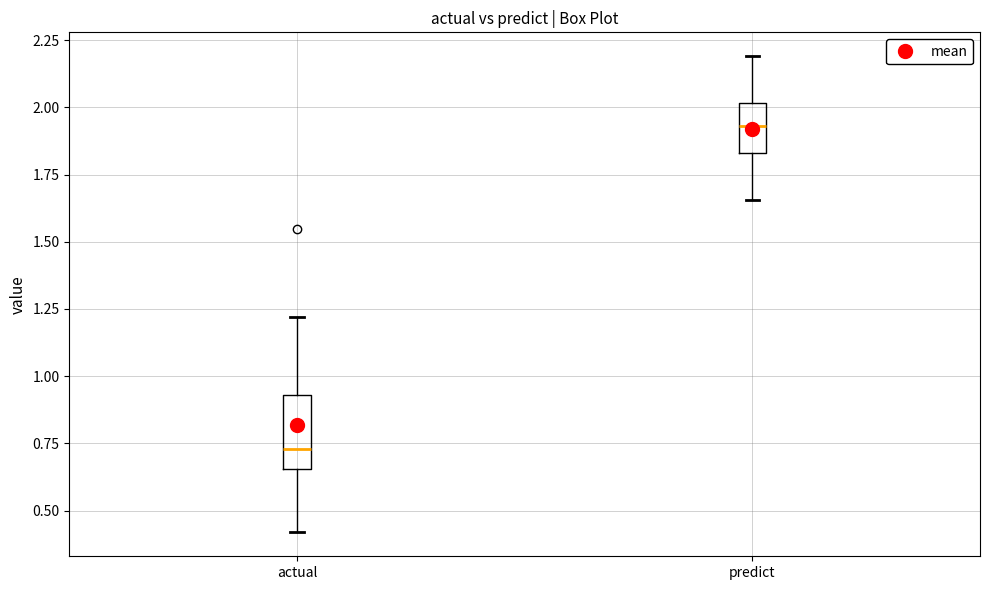

Which box has the highest median line?

predict